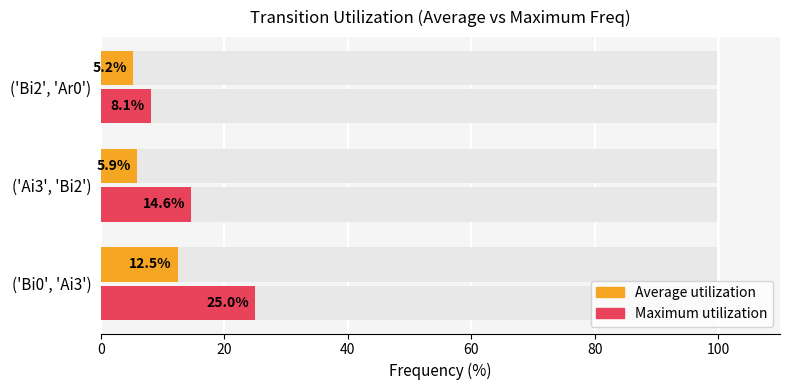

Rank the series at ('Bi0', 'Ai3') from lowest to highest value.

Average utilization, Maximum utilization